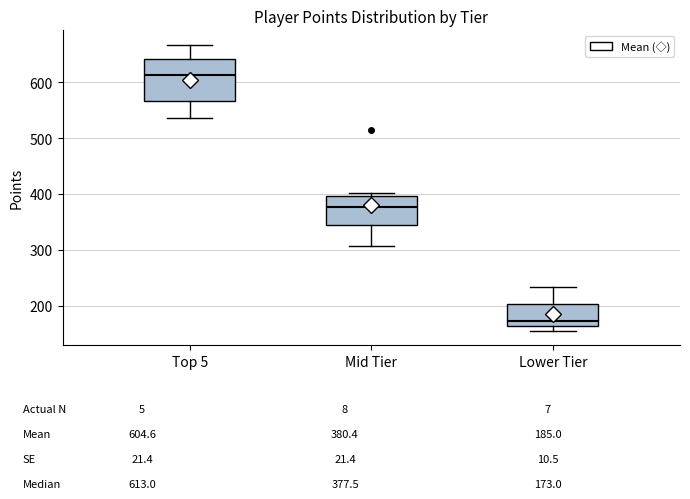

Where does the lower whisker of the box for Mid Tier end on the y-axis? The values are not printed on the chart, so give them approximately, as read against the axis.

310